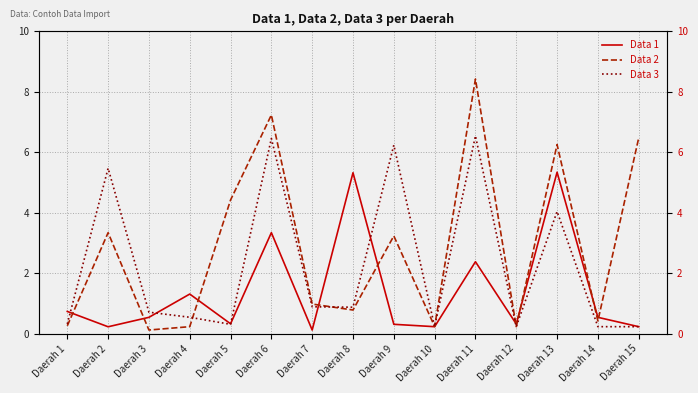

At which category does Data 1 reach its first local peak?

Daerah 4